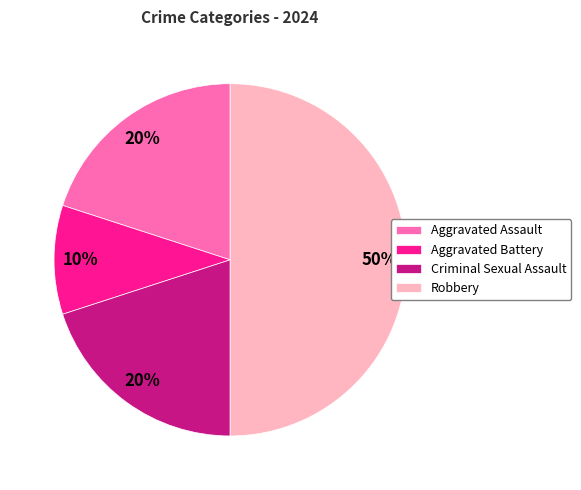

Combined, do Aggravated Assault and Criminal Sexual Assault account for over 50%?

No